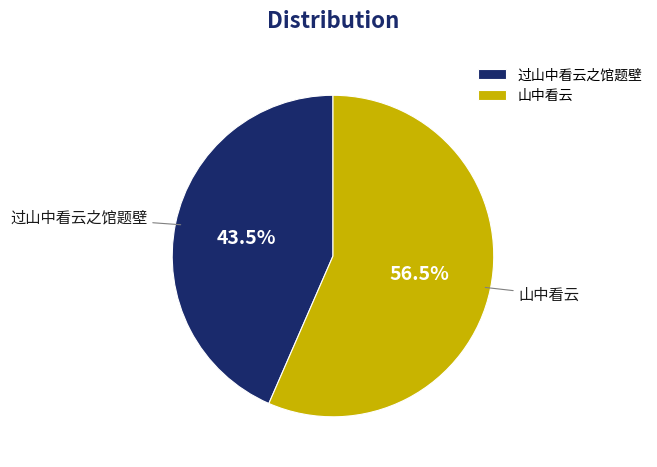

Which slice is the largest?

山中看云